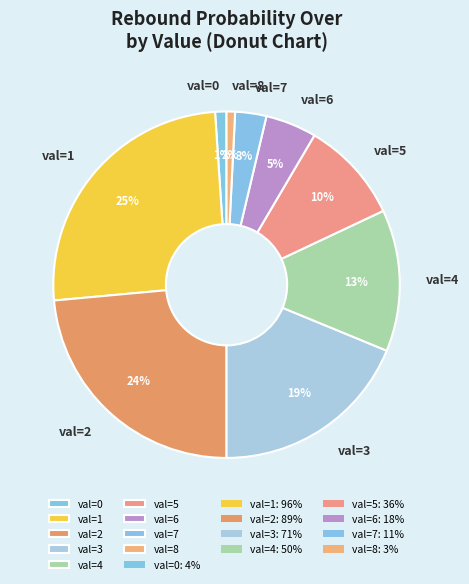

Count the number of slices in the pie.

9